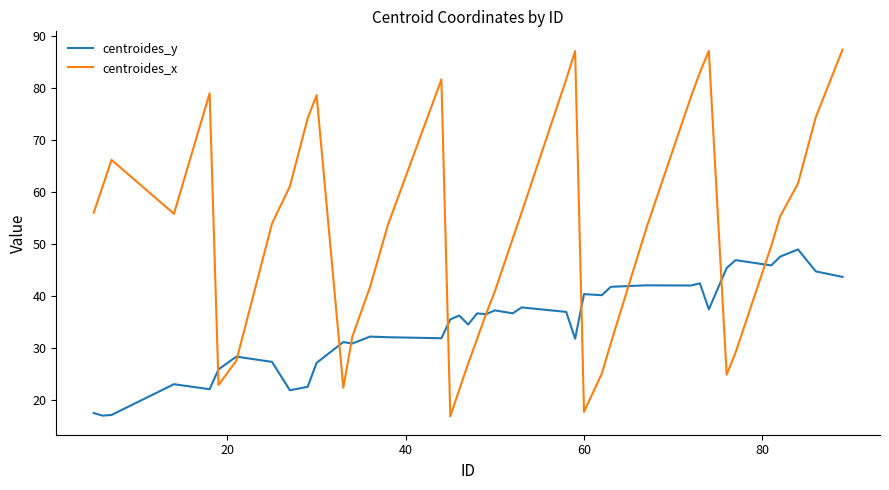

Which series has the largest total across all categories?

centroides_x